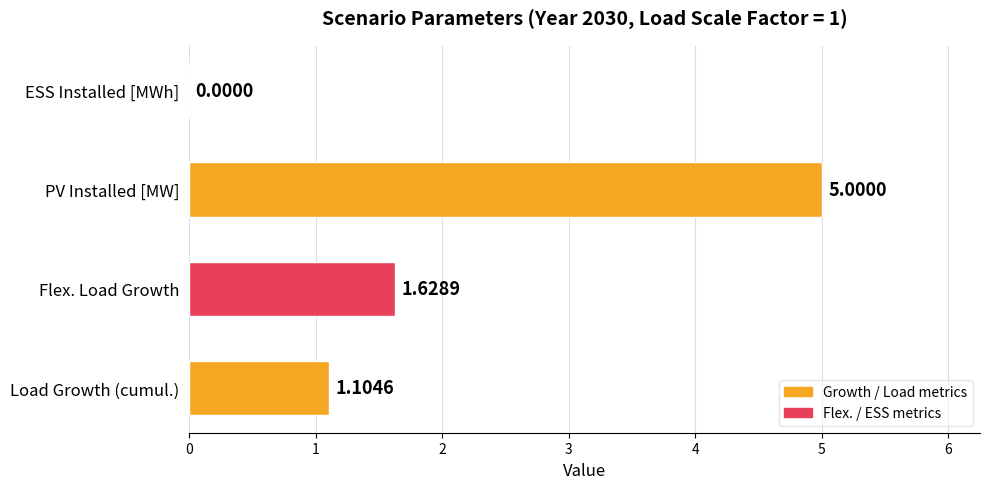

Which has a higher value, PV Installed [MW] or Flex. Load Growth?

PV Installed [MW]